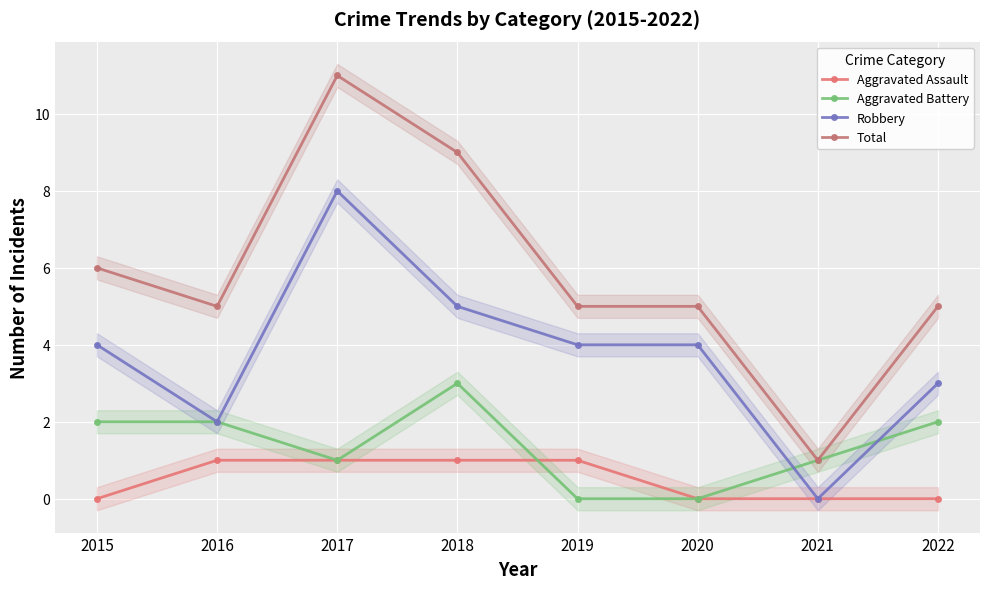

List the series in order of their peak value, highest first.

Total, Robbery, Aggravated Battery, Aggravated Assault